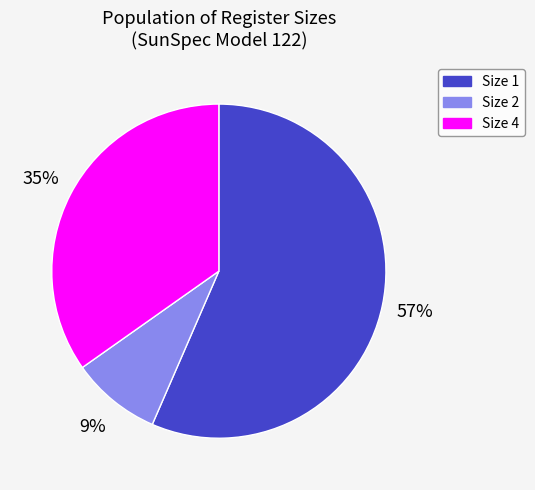

Rank the categories by value from lowest to highest.

Size 2, Size 4, Size 1